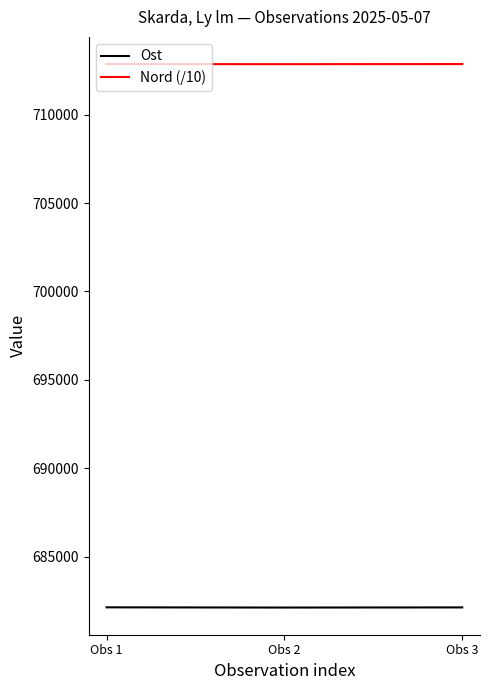

Which series has the largest total across all categories?

Nord (/10)